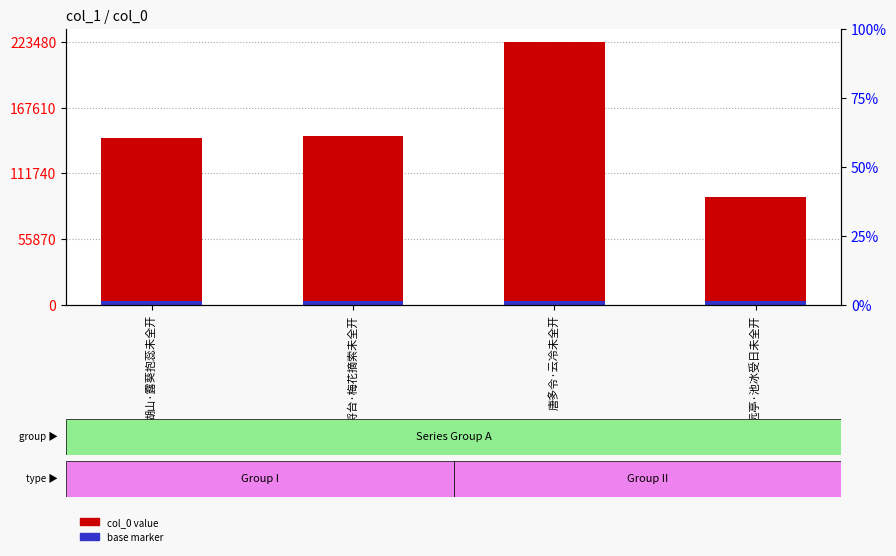

What is the minimum value shown in the chart?

91550